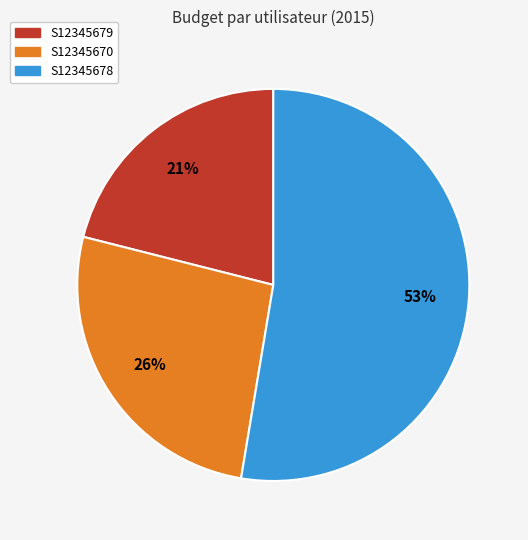

Does S12345670 represent more than half of the total?

No